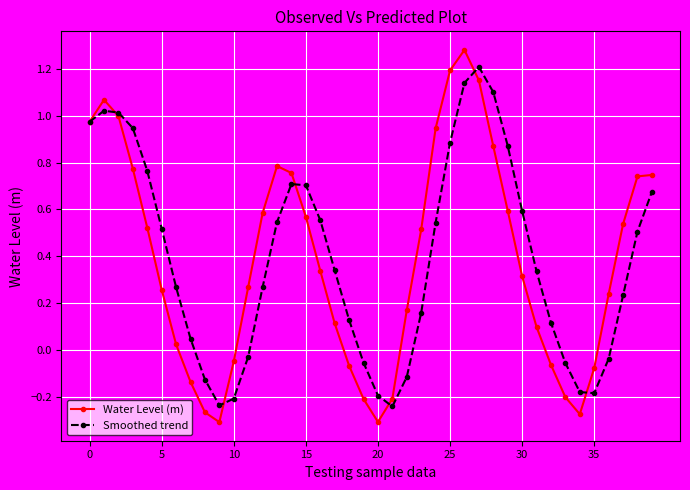

Which series has the largest range (max minus min)?

Water Level (m)